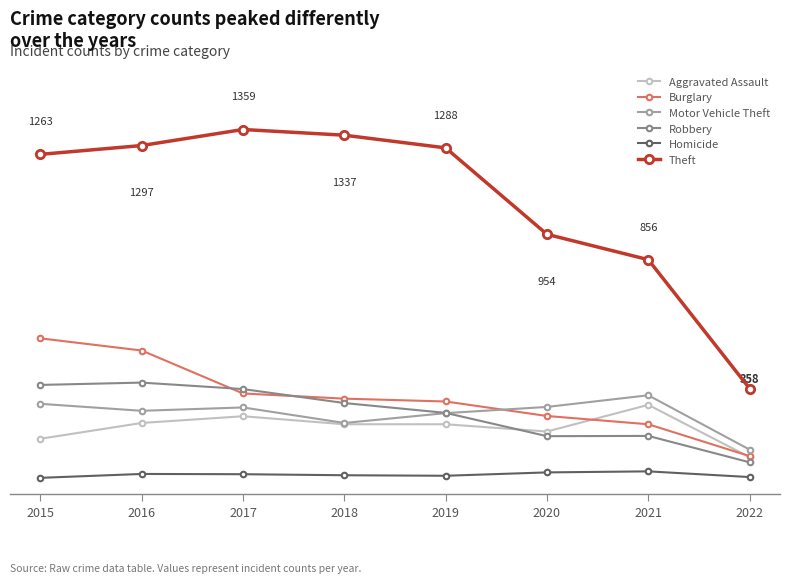

Rank the series at 2020 from highest to lowest value.

Theft, Motor Vehicle Theft, Burglary, Aggravated Assault, Robbery, Homicide